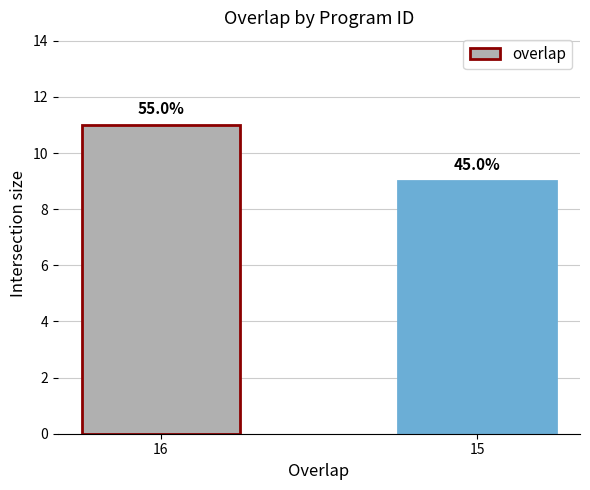

The value at 15 is 9. True or false?

True